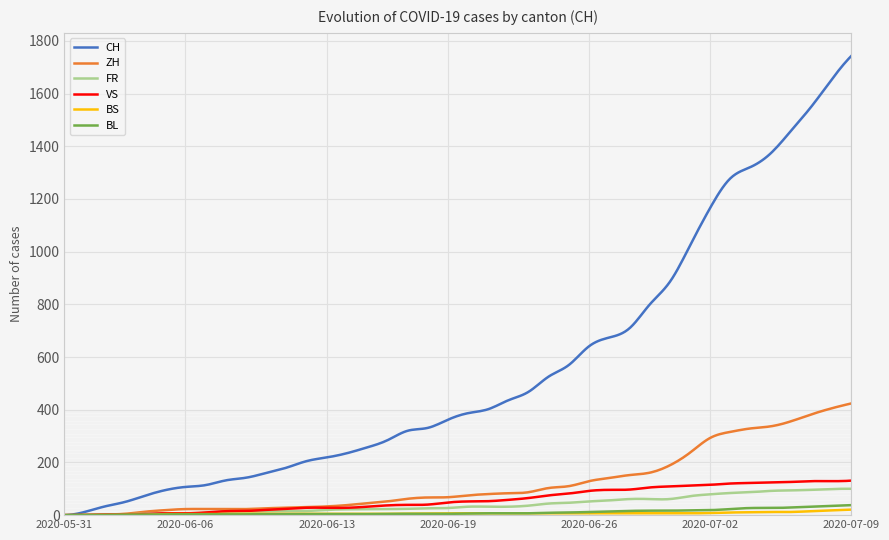

Which series has the largest range (max minus min)?

CH